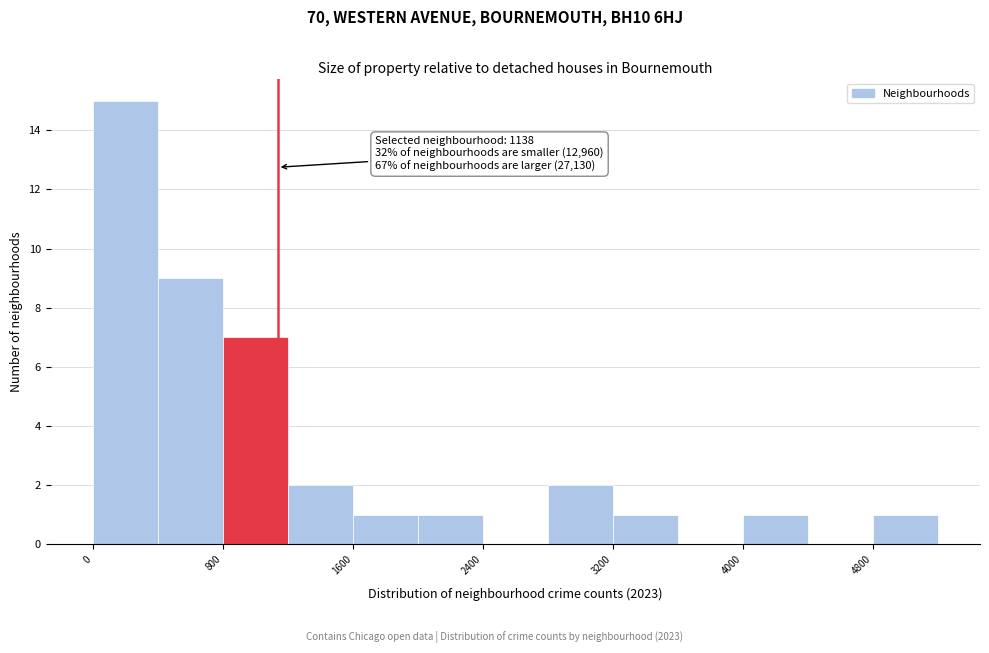

Which range on the x-axis has the tallest bar?

0 to 400